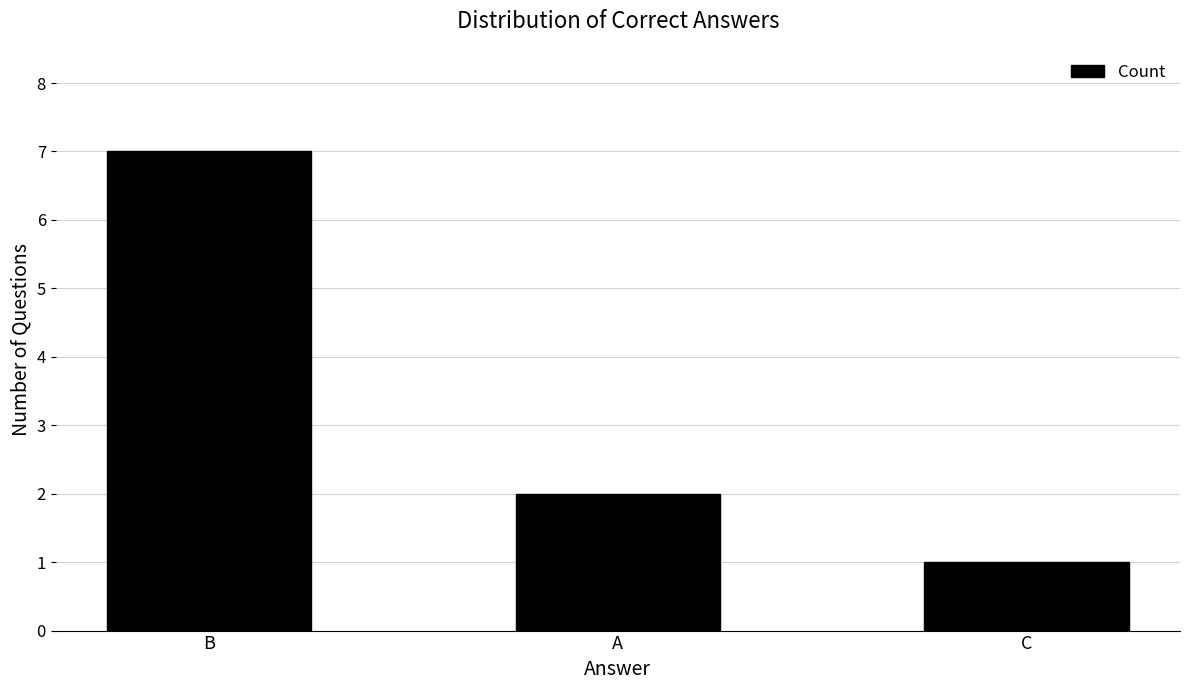

How many categories are shown in the chart?

3